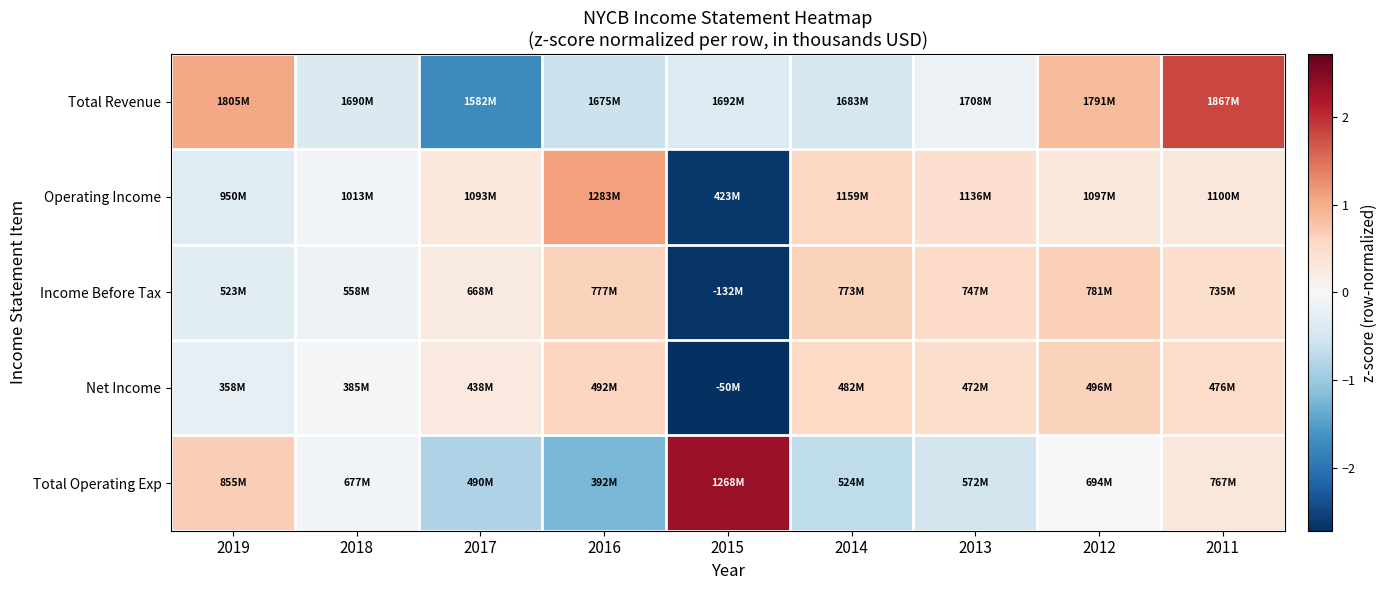

What is the total value across all series at 2017?

-1.8